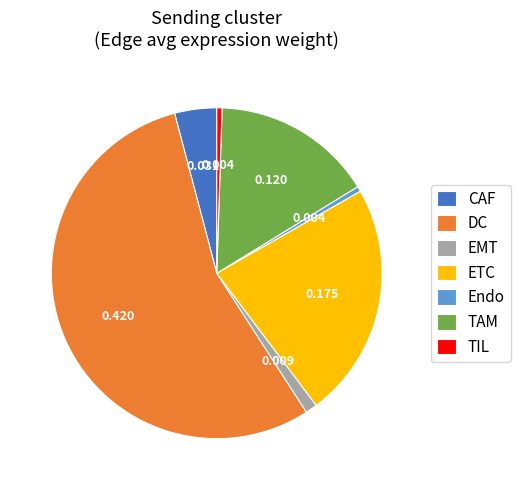

How many slices are in this pie chart?

7